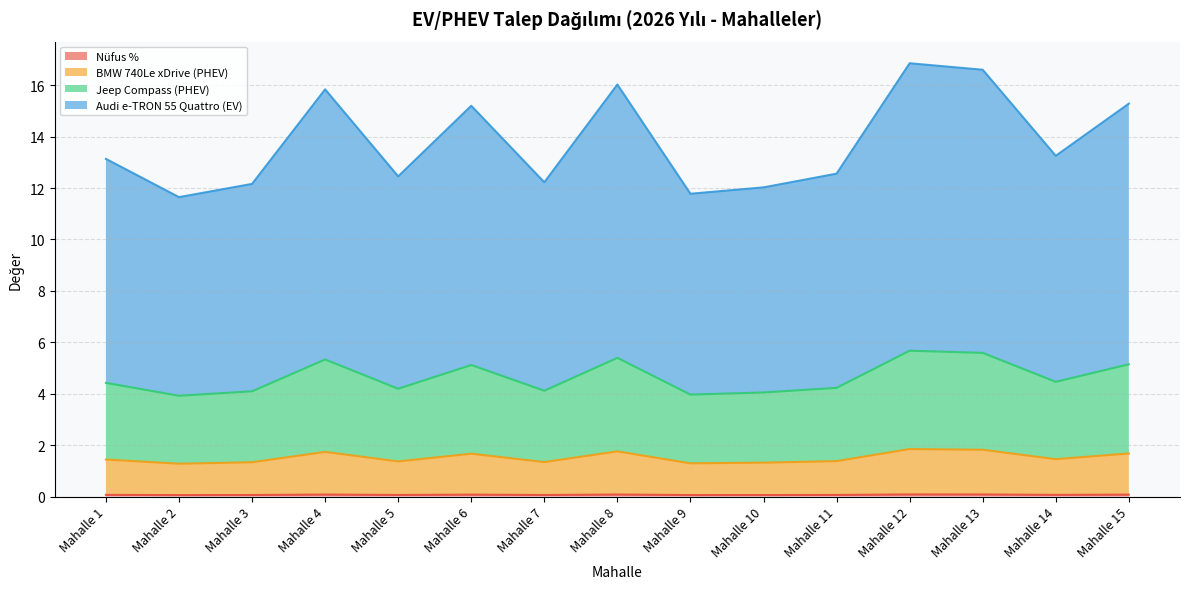

Which series changed the most between Mahalle 10 and Mahalle 12?

Audi e-TRON 55 Quattro (EV)